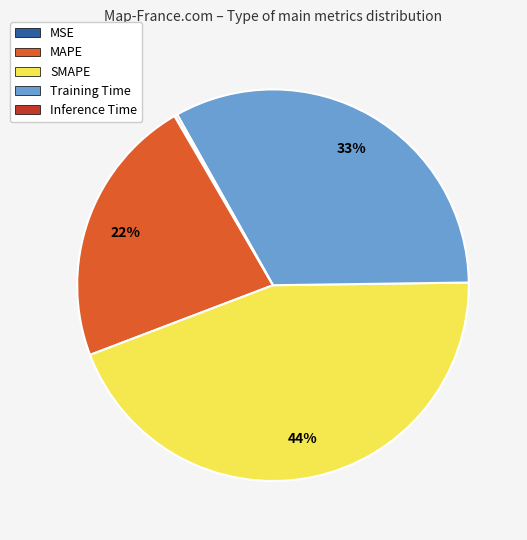

Between SMAPE and Training Time, which is larger?

SMAPE